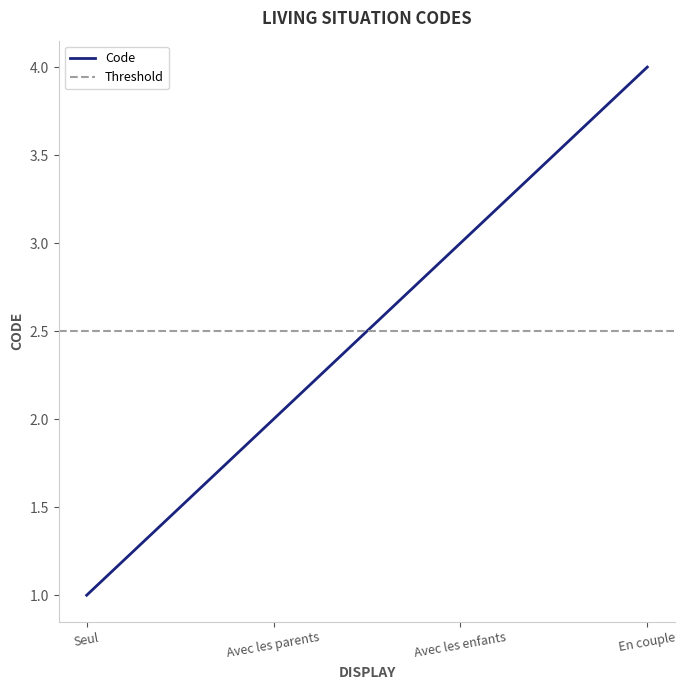

Is this an area chart (filled region under the line)?

No